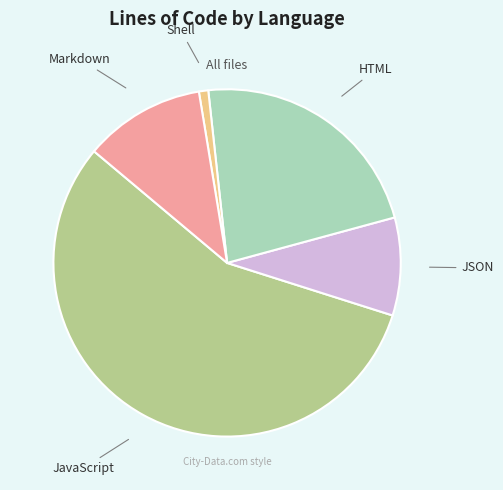

Rank the categories by value from highest to lowest.

JavaScript, HTML, Markdown, JSON, Shell